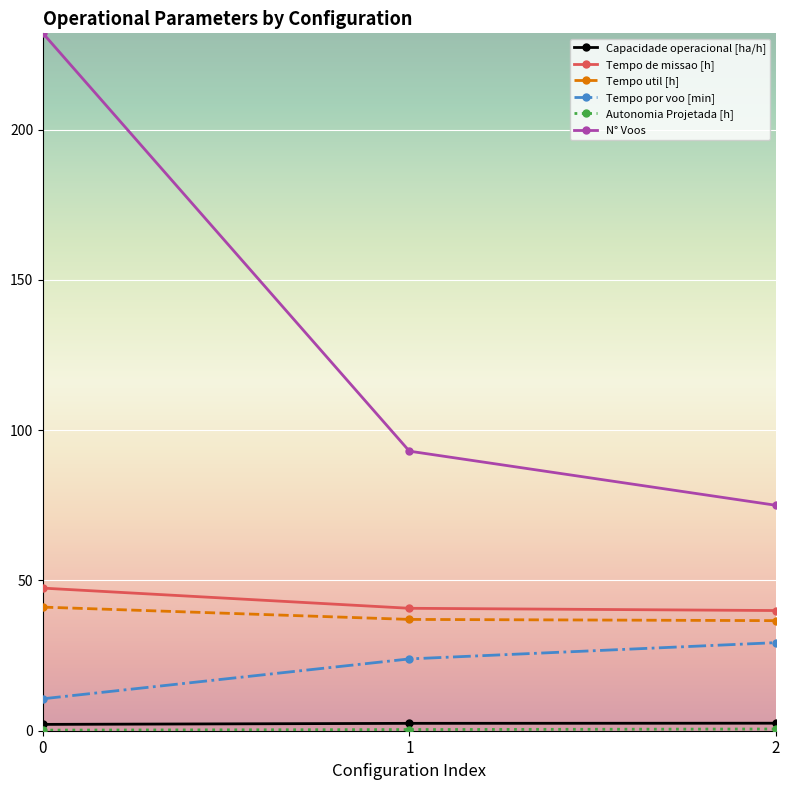

What value does the Tempo de missao [h] series have at 2?

40.0